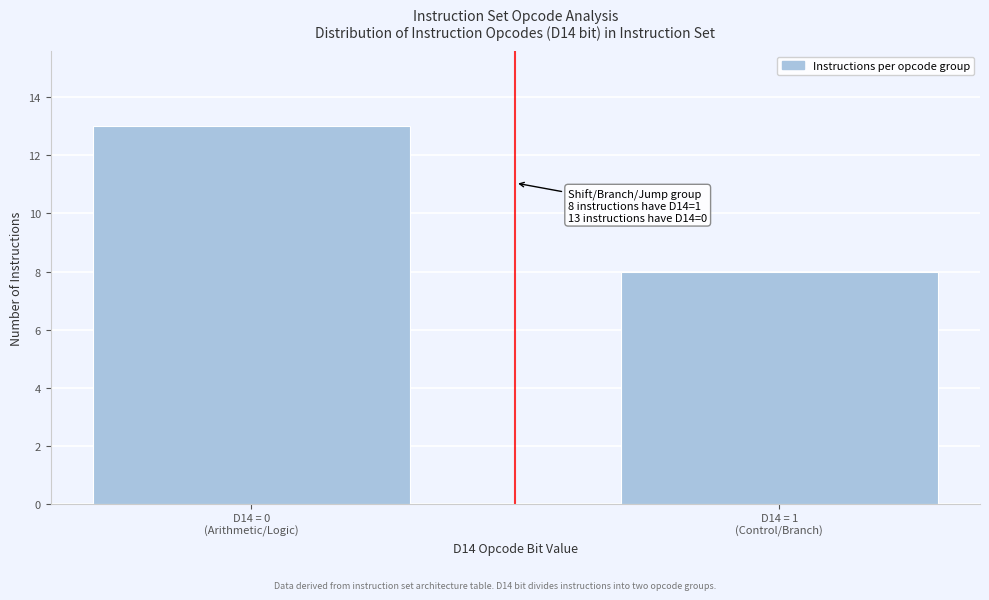

Reading right to left, what are all the values shown in this chart?

8	13